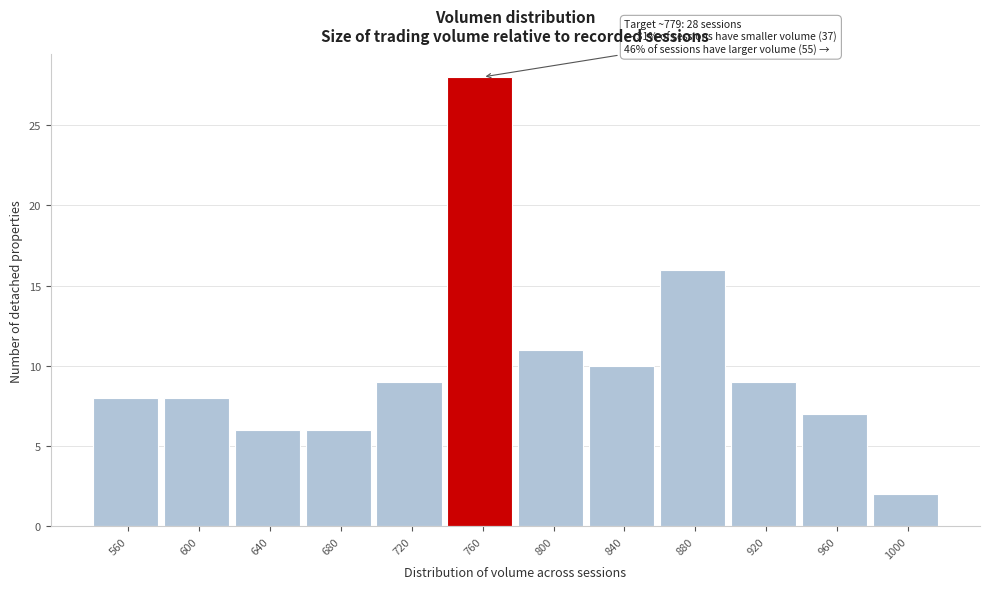

Reading right to left, what are all the values shown in this chart?

1000=2	960=7	920=9	880=16	840=10	800=11	760=28	720=9	680=6	640=6	600=8	560=8